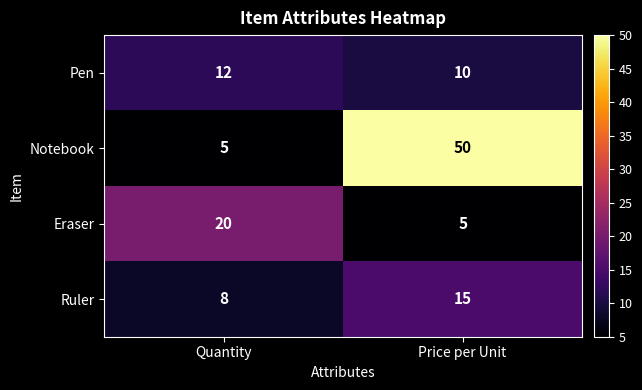

Count the number of categories in the chart.

2